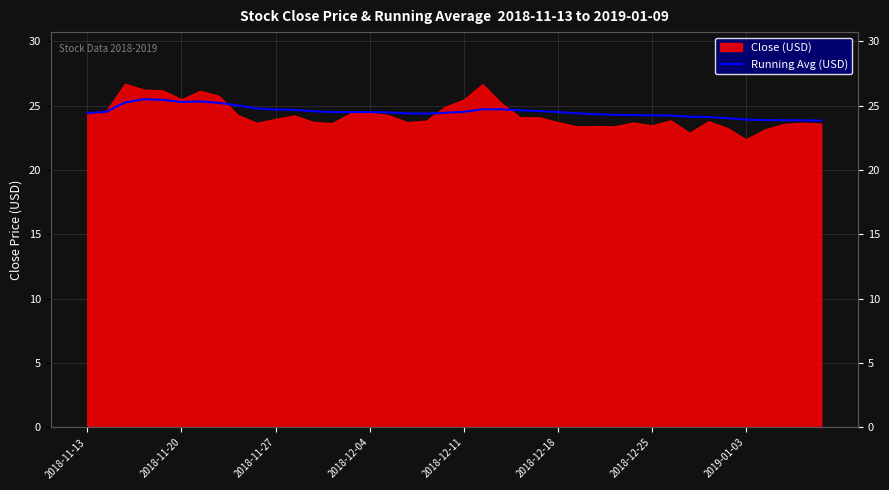

What is the difference between the values at 37 and 11?

0.8